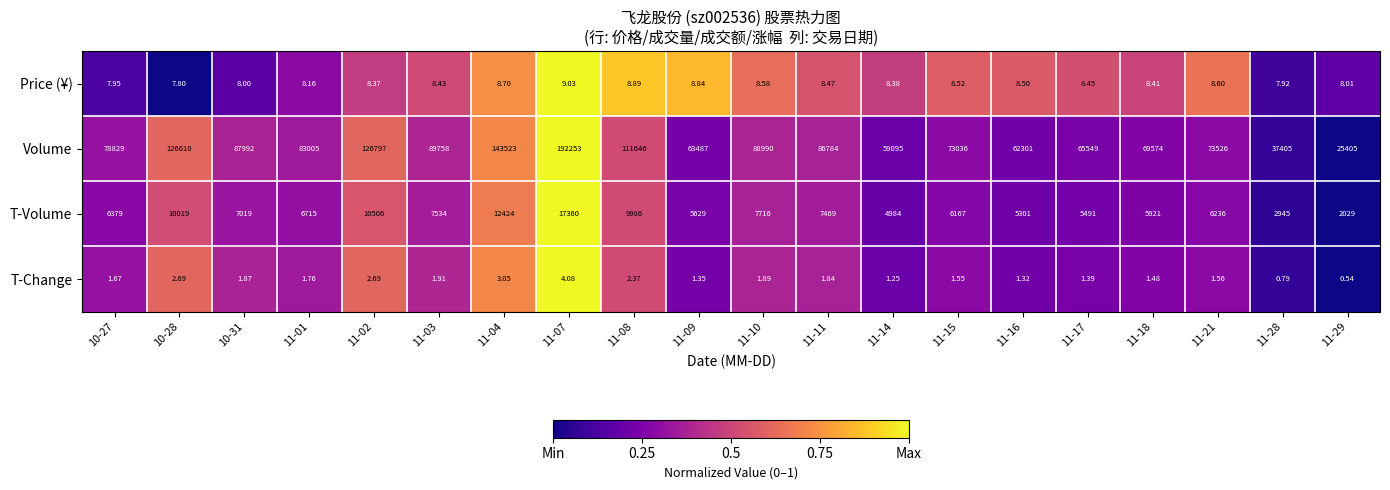

Rank the series by their maximum value, from highest to lowest.

Volume, T-Volume, Price (¥), T-Change